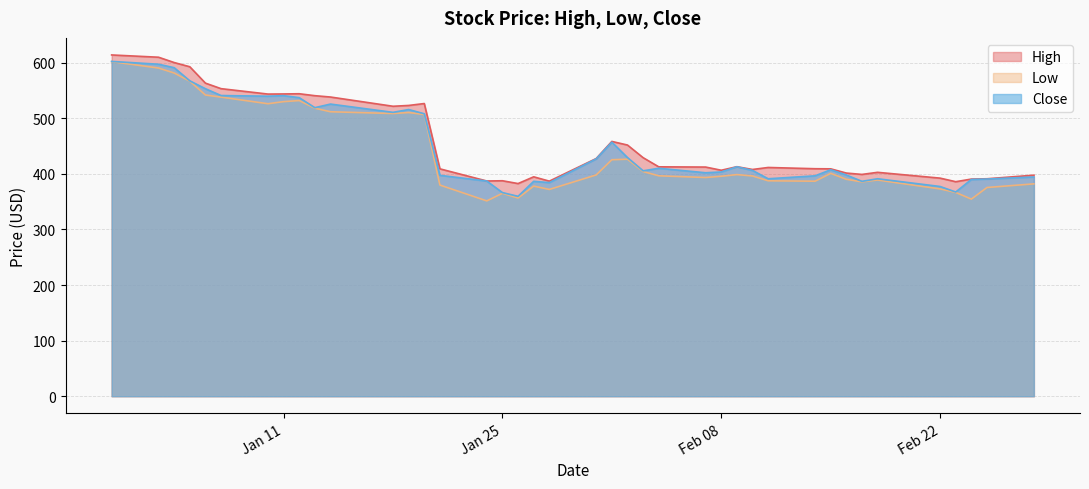

What is the maximum value for Close?

602.4